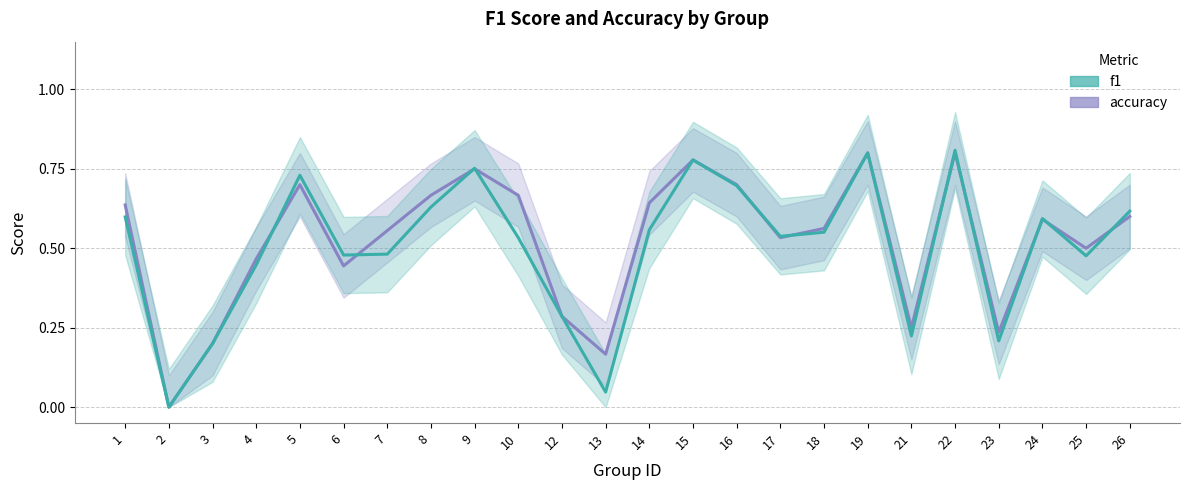

What is the value of the f1 point at the 13th from the left?

0.6